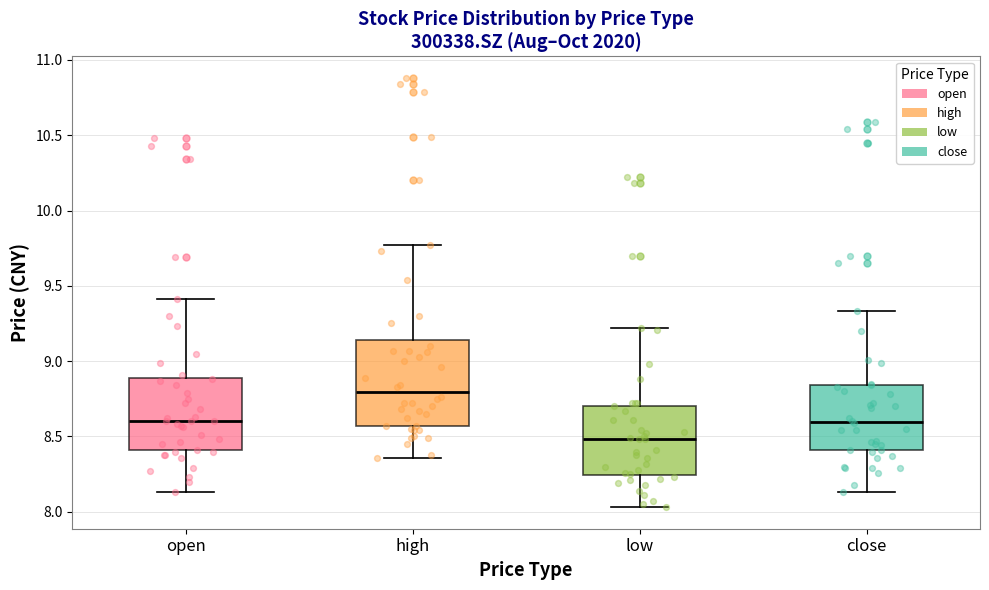

Comparing the boxes themselves (not the whiskers), which one is the tallest?

high